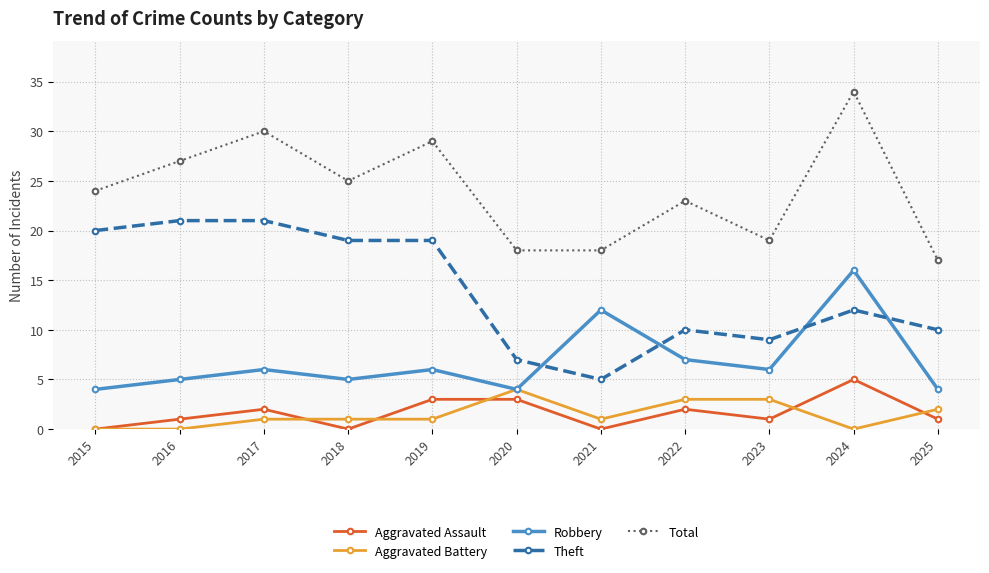

True or false: Theft and Total cross at least once.

False